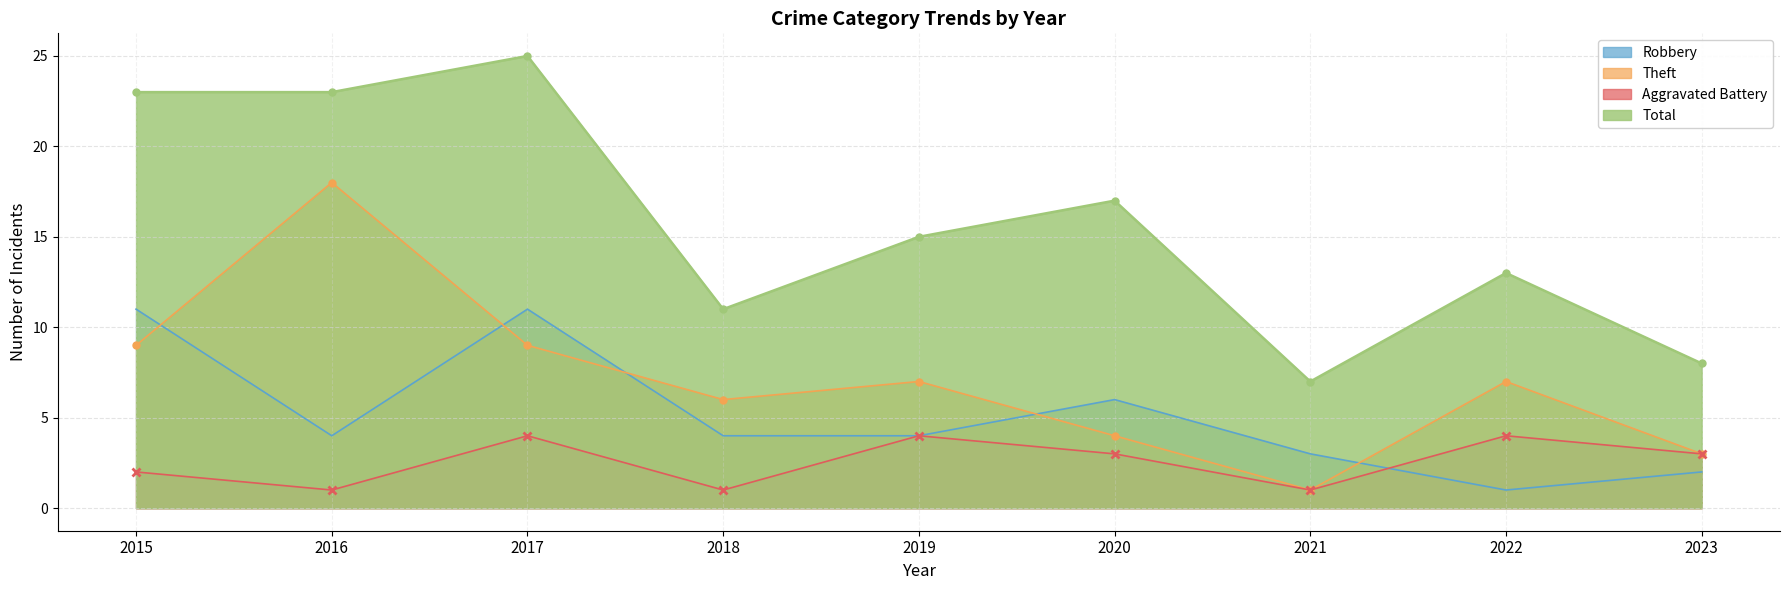

Reading left to right, what are all the values shown in this chart?

Robbery: 11	4	11	4	4	6	3	1	2
Theft: 9	18	9	6	7	4	1	7	3
Aggravated Battery: 2	1	4	1	4	3	1	4	3
Total: 23	23	25	11	15	17	7	13	8